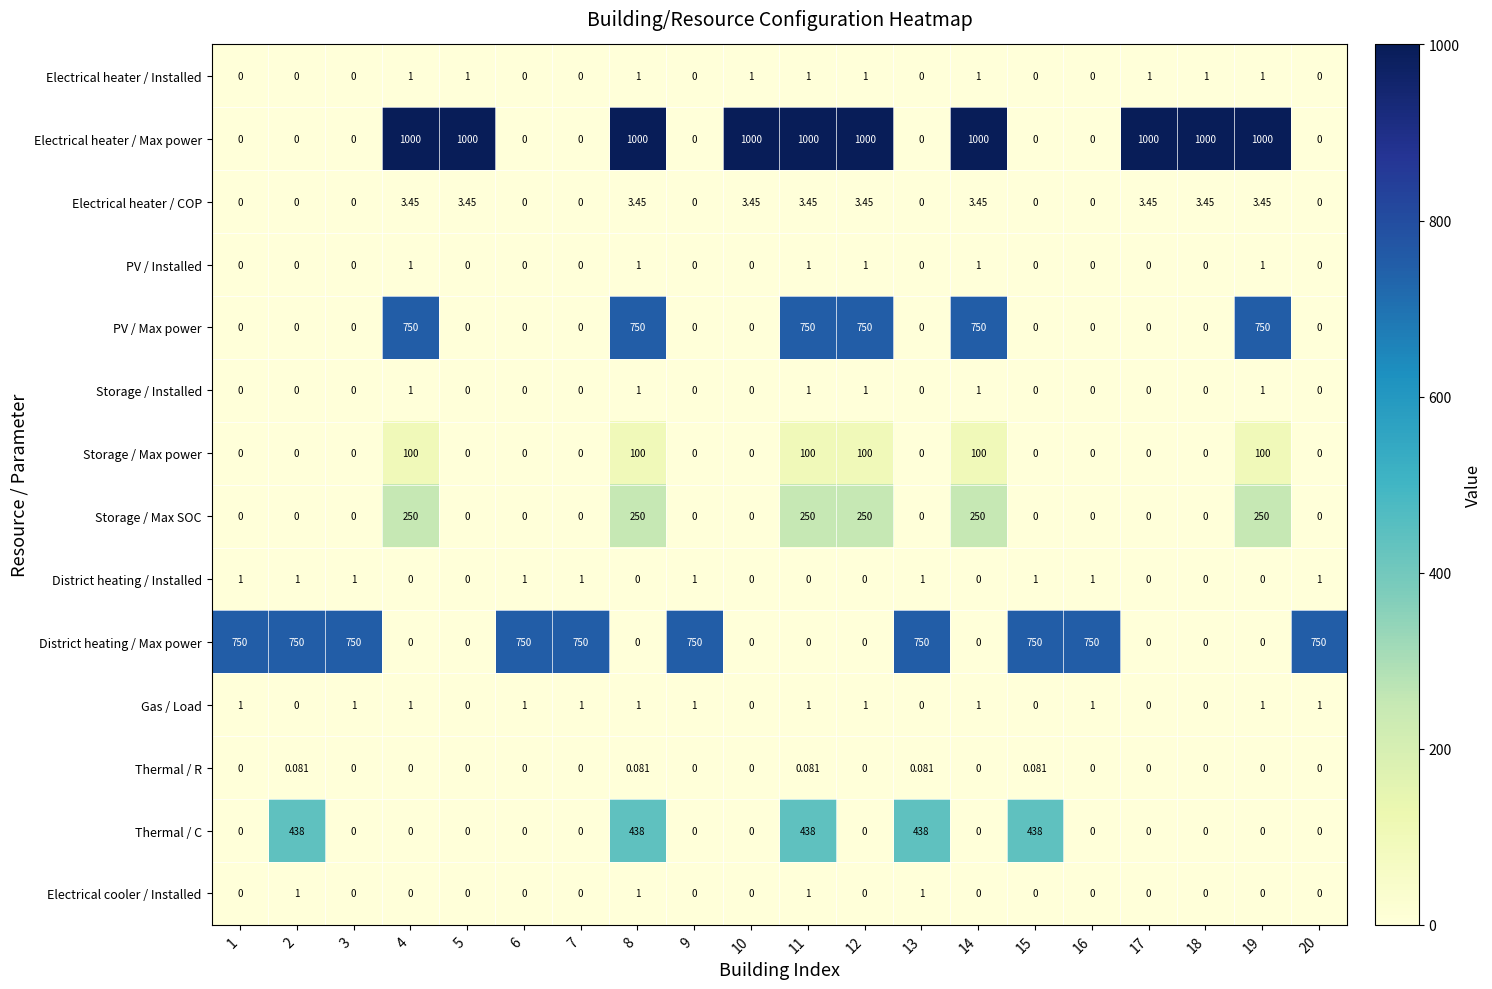

Is the value of Electrical cooler / Installed at 10 greater than the value of Electrical heater / Max power at 11?

No